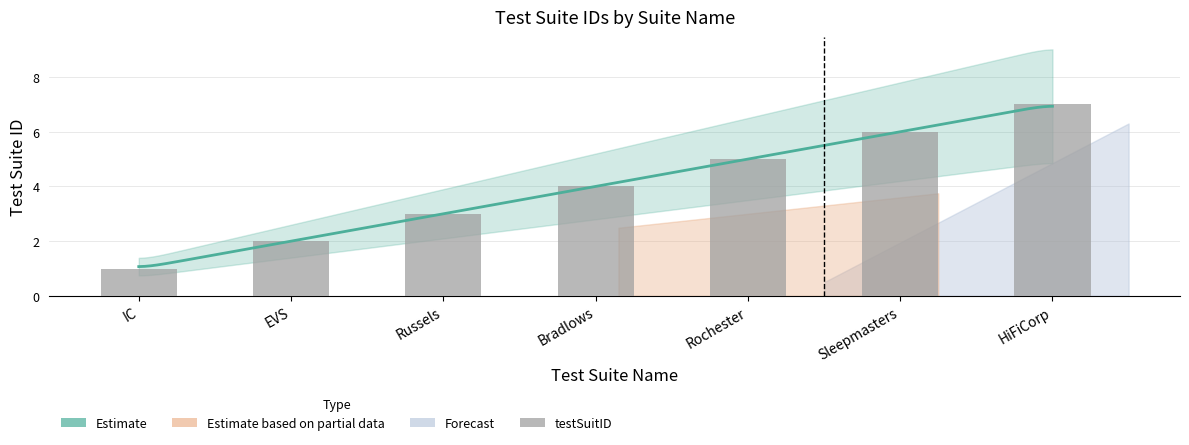

What is the maximum value shown in the chart?

7